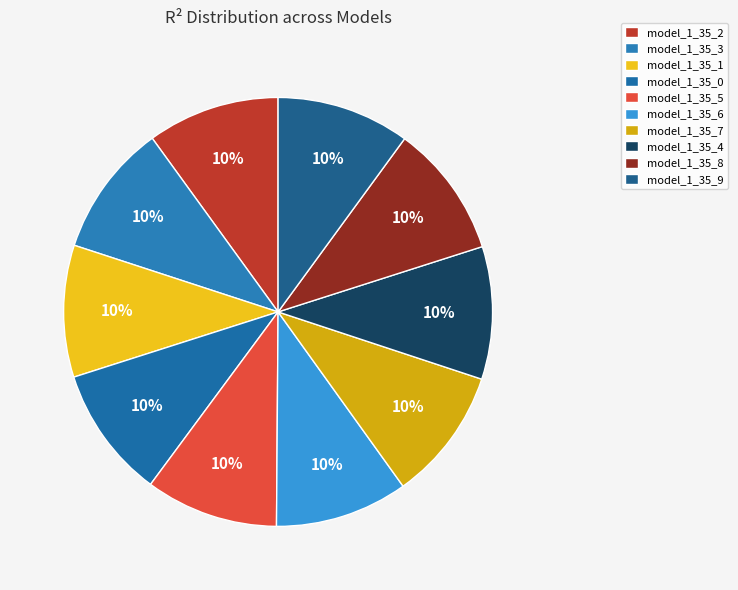

Combined, what portion of the pie is model_1_35_0 and model_1_35_8?

20.0%